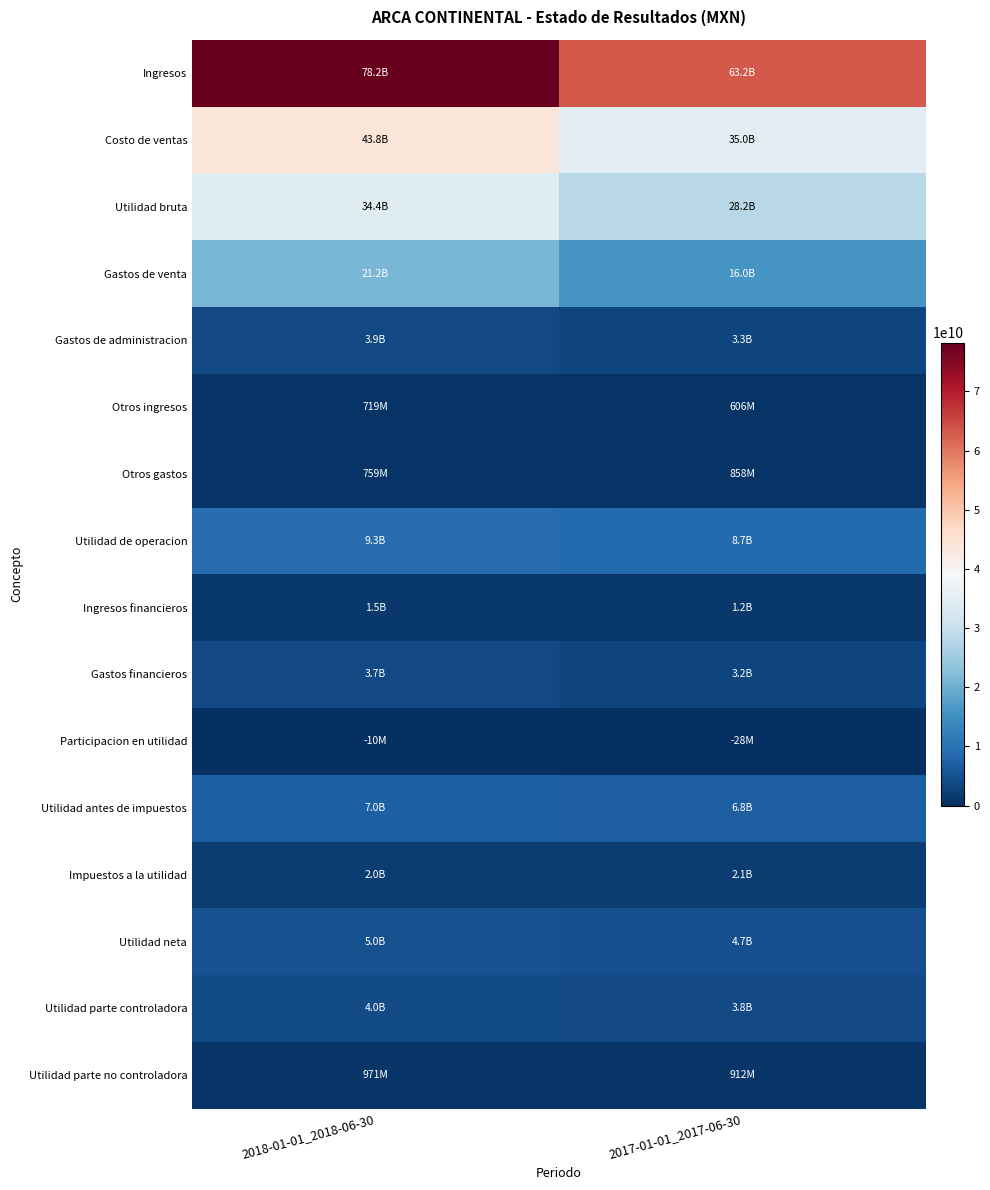

What is the total value across all series at 2017-01-01_2017-06-30?

178585075000